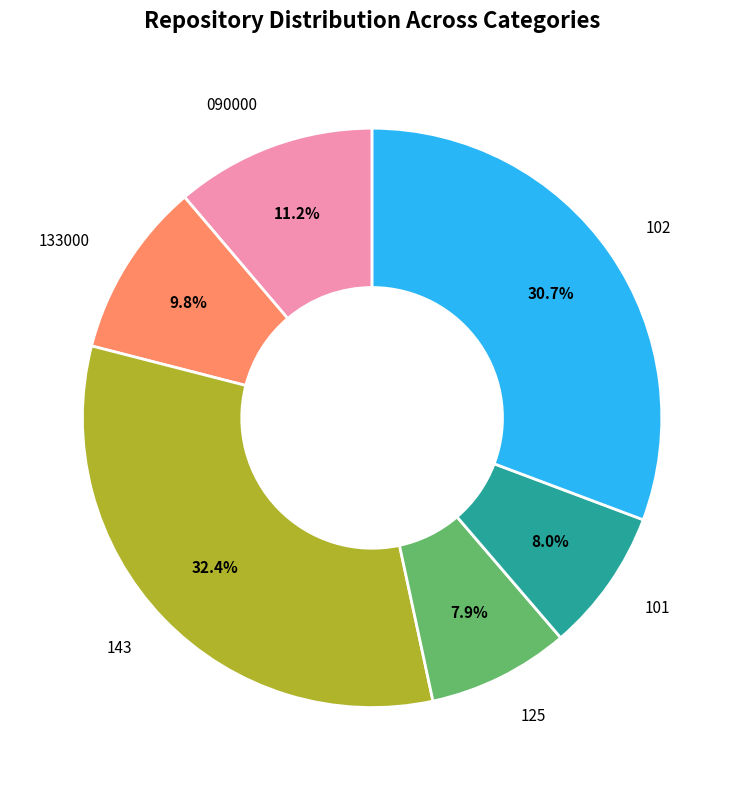

How much of the chart is everything except 133000?

90.2%